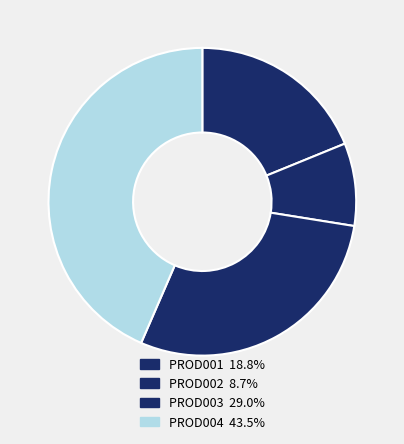

How many segments does this pie chart have?

4